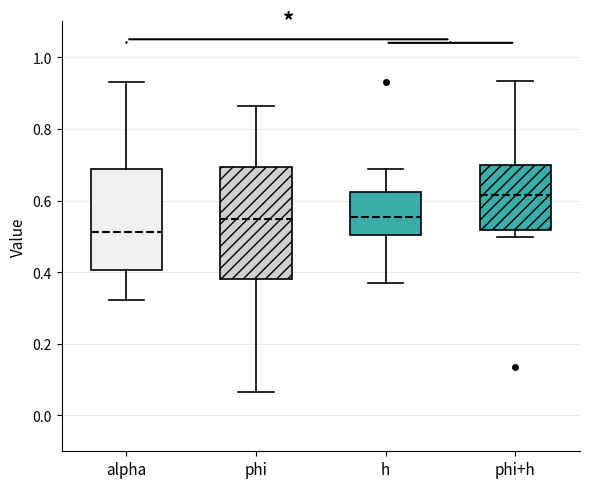

Which box's median line is the lowest?

alpha